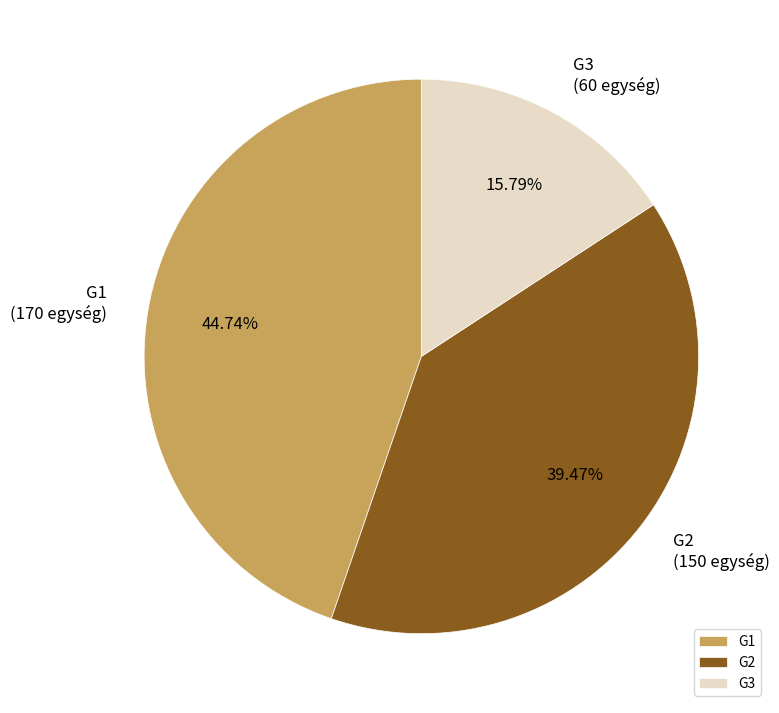

What percentage is the G1 slice, to the nearest percent?

45%